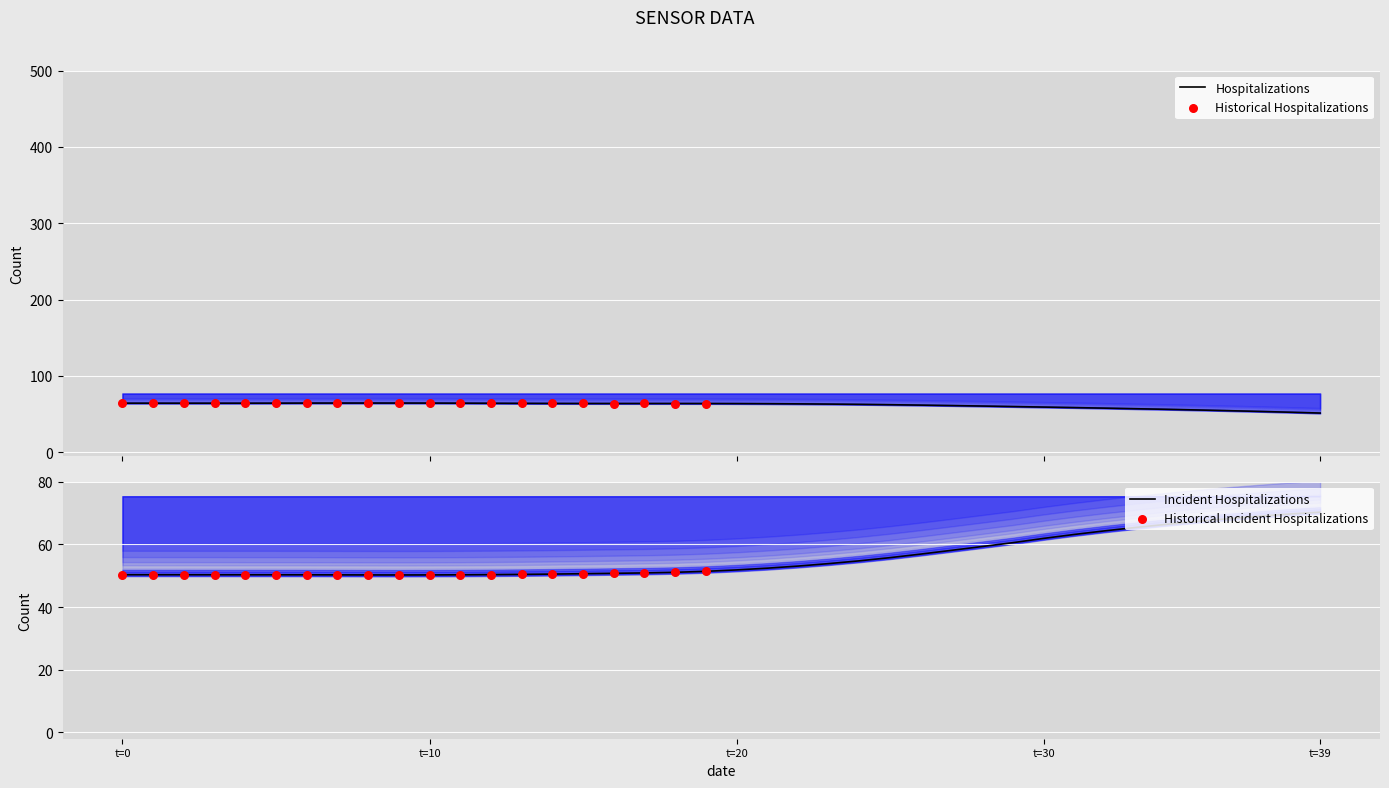

At how many categories does at least one series exceed 55?

40